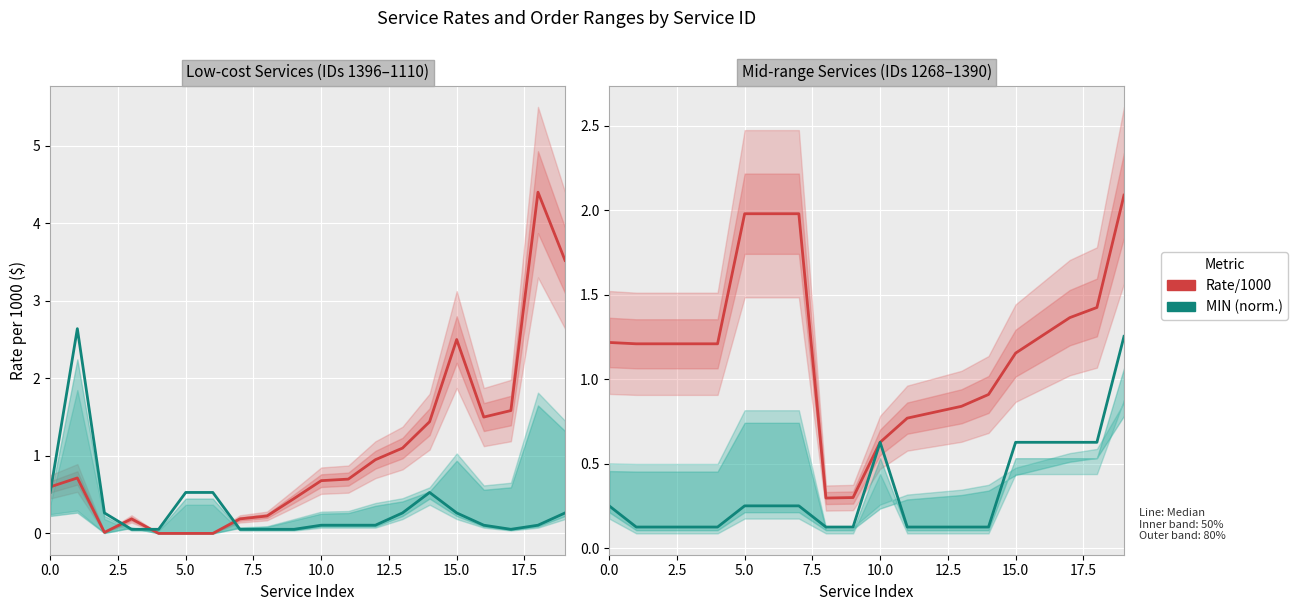

The value of Rate/1000 (mid-range) at 15 is 1.2. True or false?

True